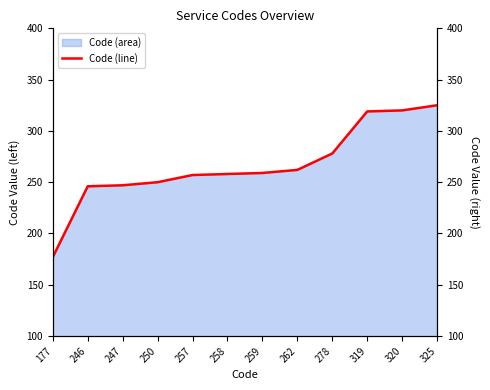

What is the change in value from 262 to 325?

+63